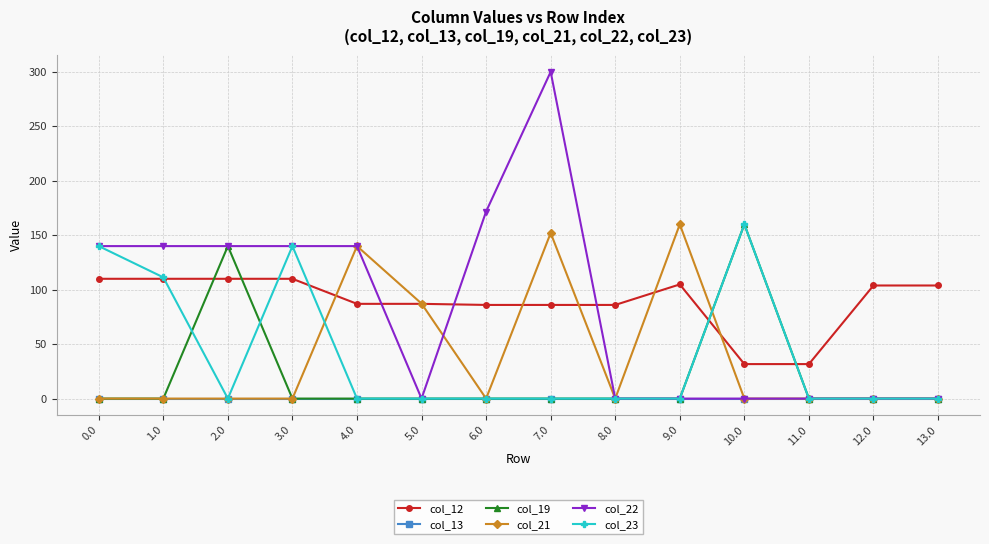

What is the difference between the highest and lowest values at 13.0?

103.8